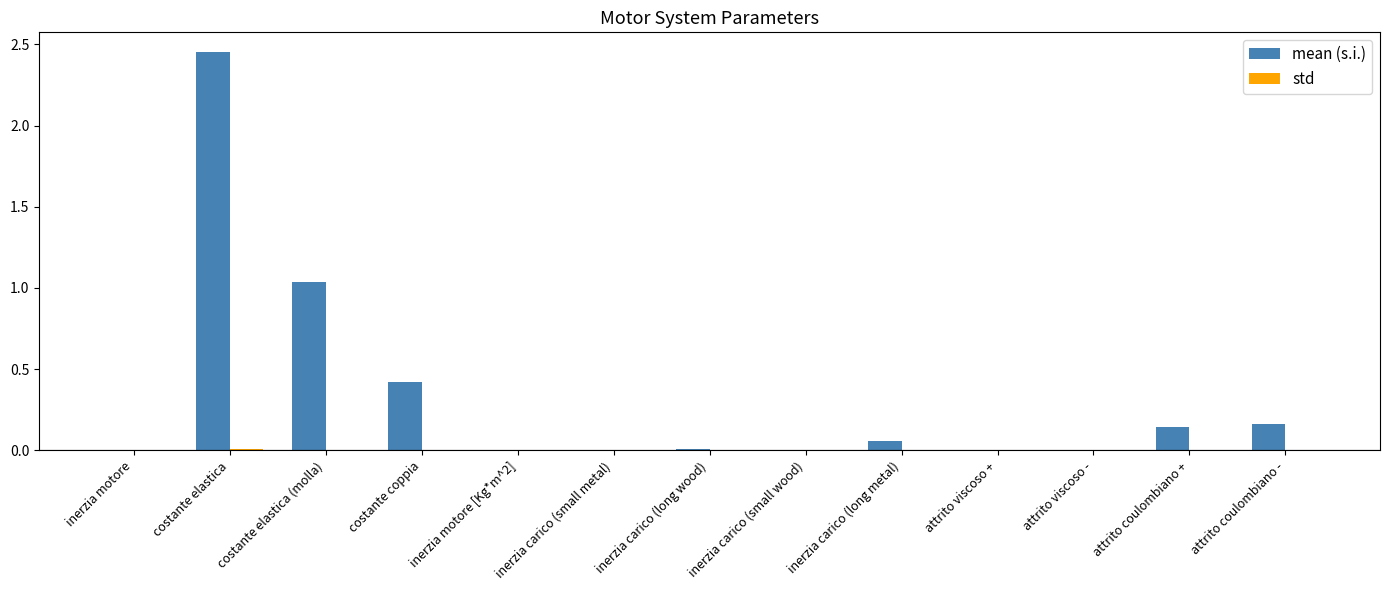

At which category does the chart reach its peak across all series?

costante elastica